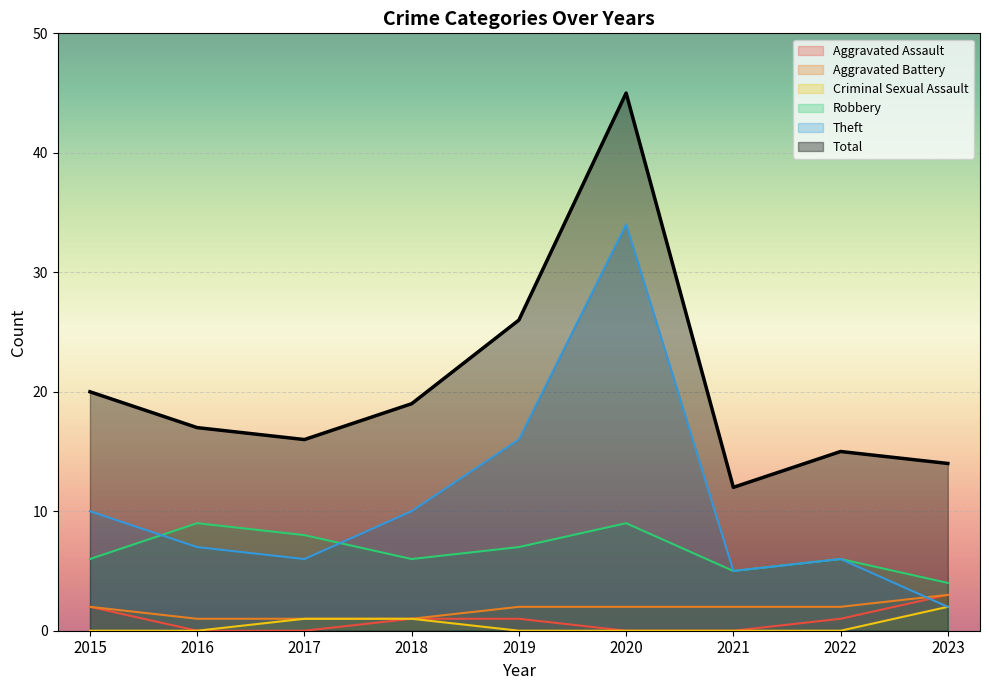

Which category has the highest value across all series?

2020